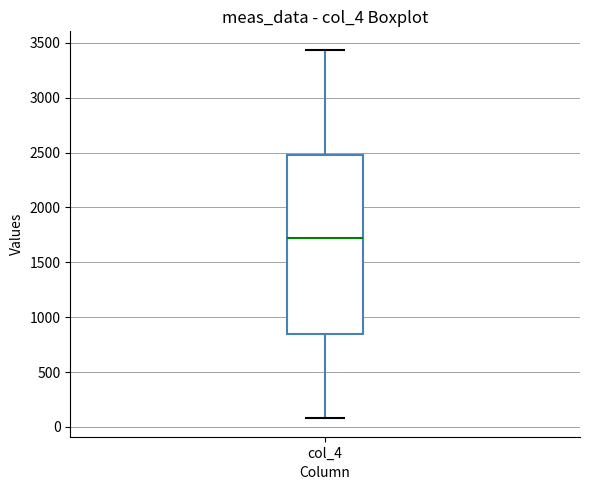

Transcribe this box plot: give where the median line is, the range the box spans, and where the two whiskers end, as read against the y-axis. The values are not printed on the chart, so give them approximately, as read against the axis.

median 1700, box 850 to 2450, whiskers 100 to 3450